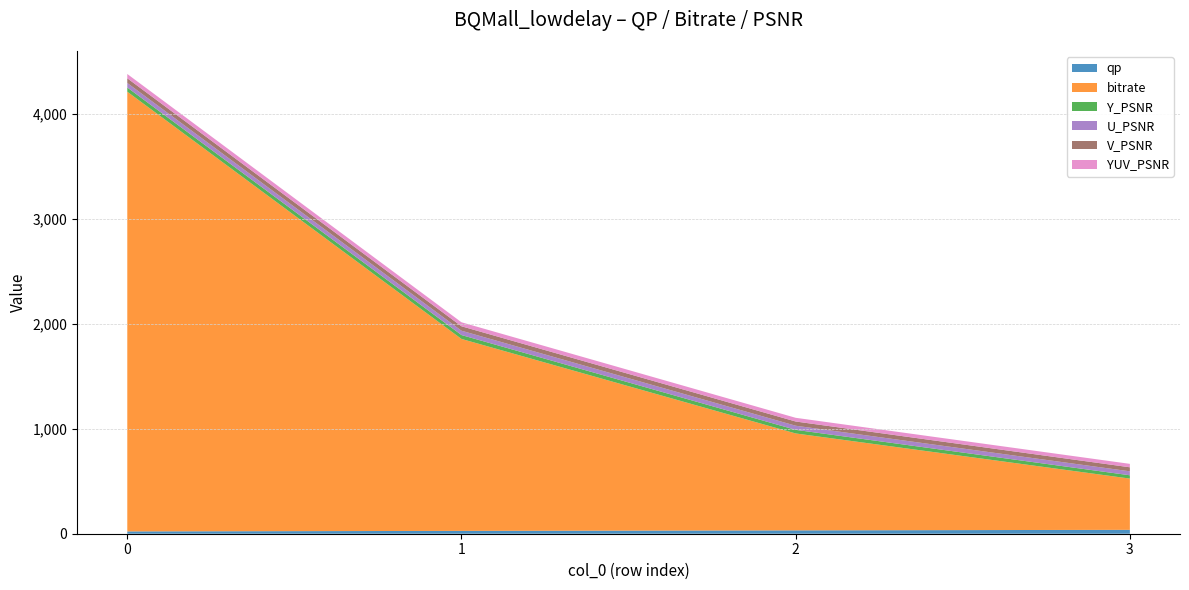

Reading right to left, extract all data points from this chart.

qp: 37.0	32.0	27.0	22.0
bitrate: 488.7	924.0	1830.0	4192.1
Y_PSNR: 31.4	34.2	37.2	40.1
U_PSNR: 37.8	39.4	41.3	43.1
V_PSNR: 38.5	40.1	42.2	44.6
YUV_PSNR: 32.7	35.4	38.2	41.0